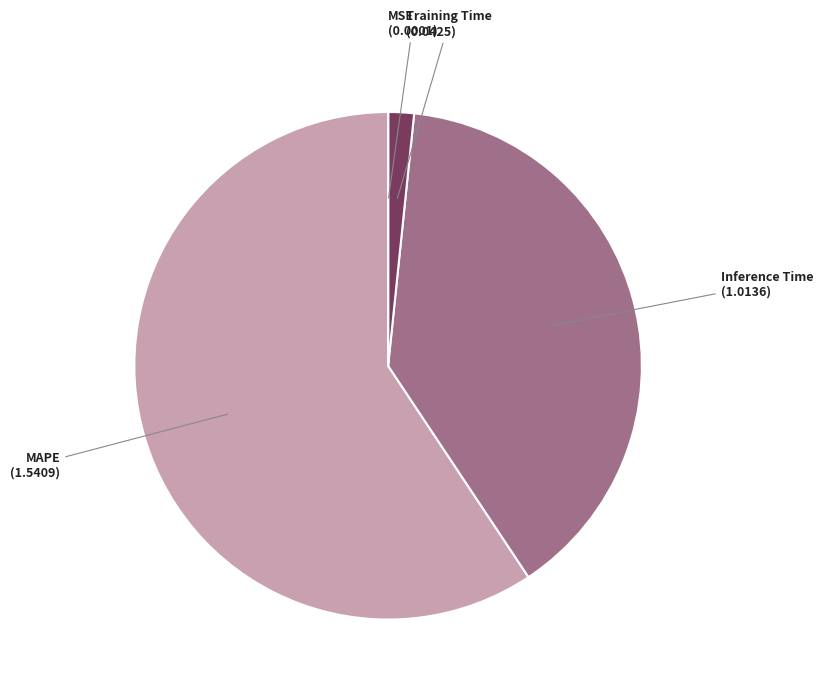

Approximately how many times larger is the value at MAPE compared to Inference Time?

1.5